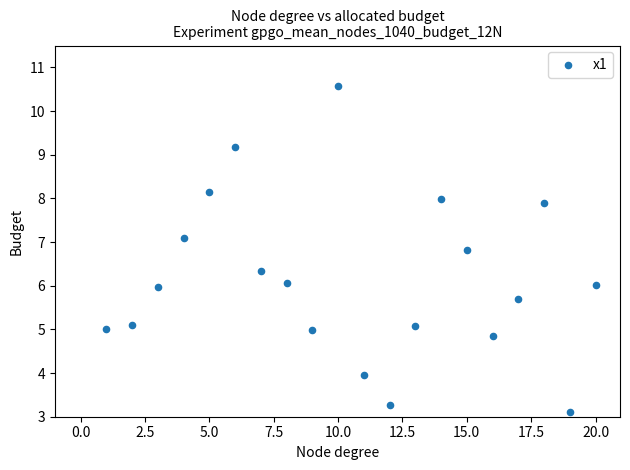

What is the range of X values (max minus min)?

19.0